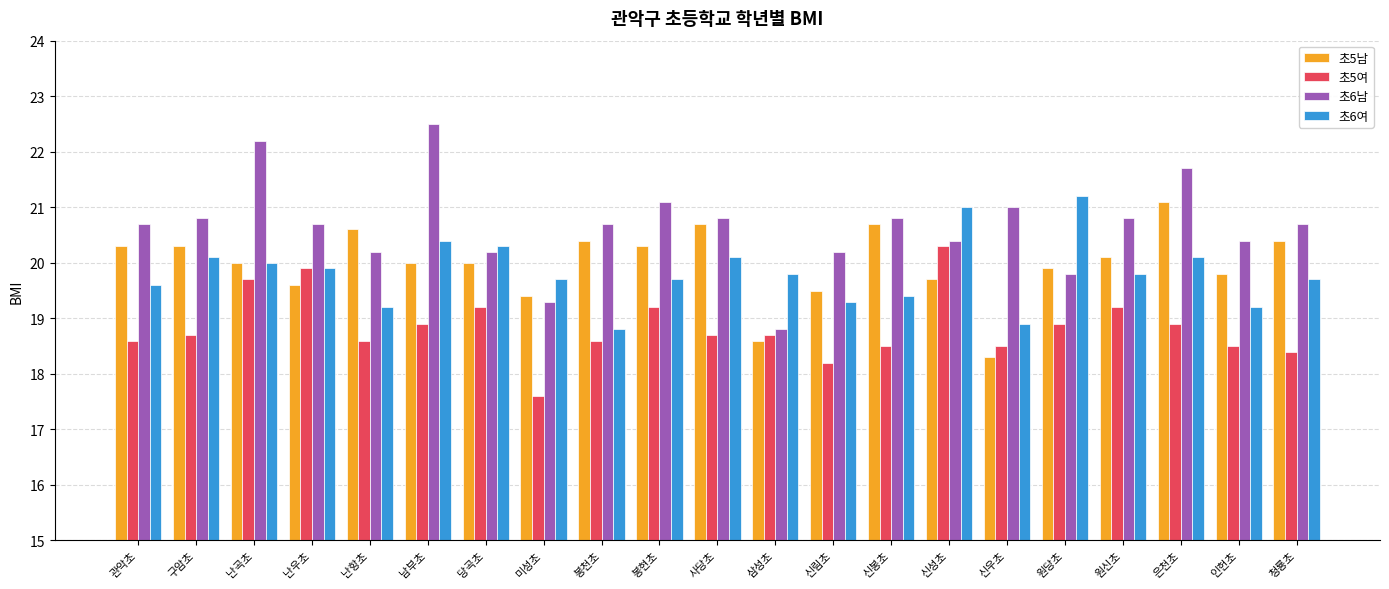

How many data points in 초6남 are less than 20?

3